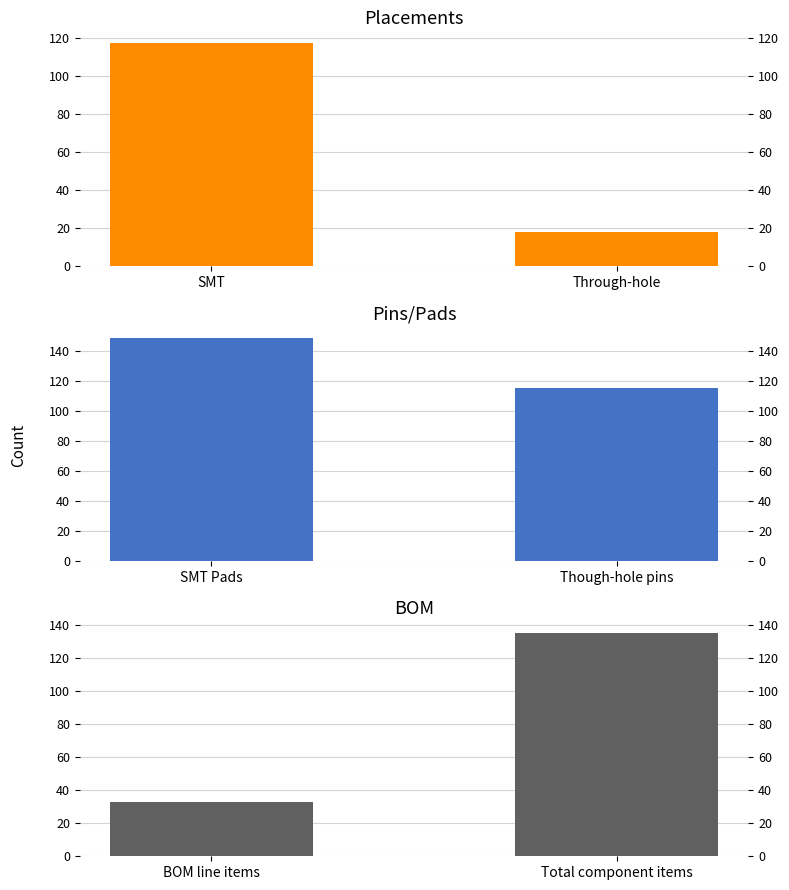

How many bars are there in total?

6